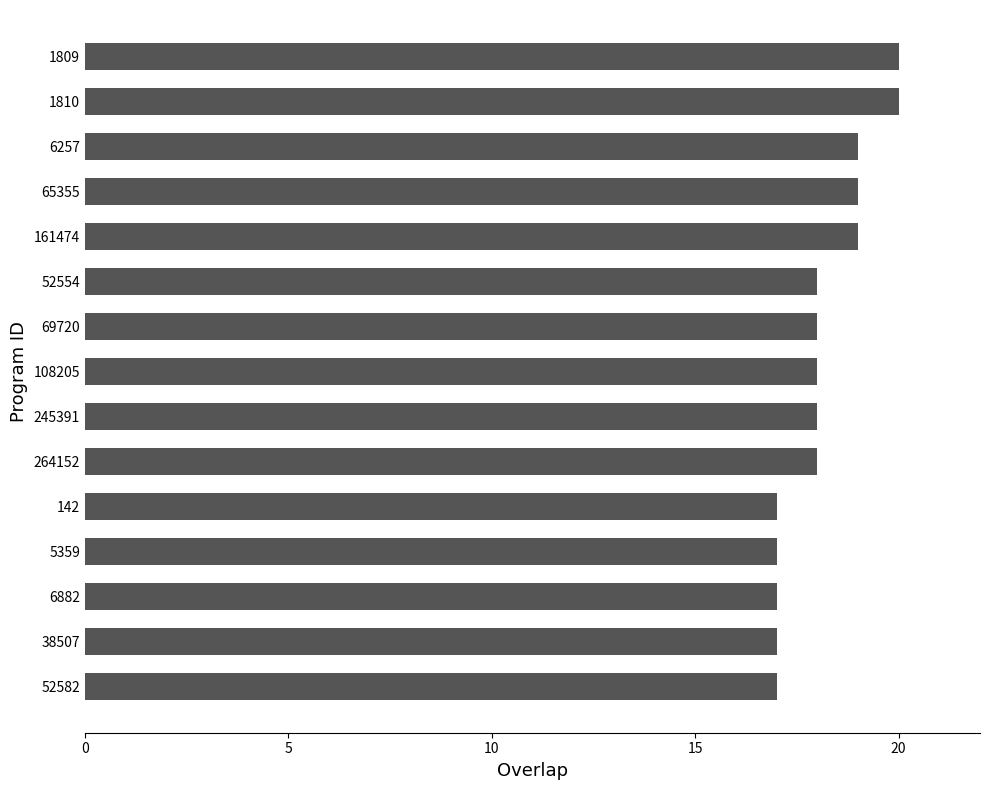

The chart shows a value of 27 at 161474. True or false?

False